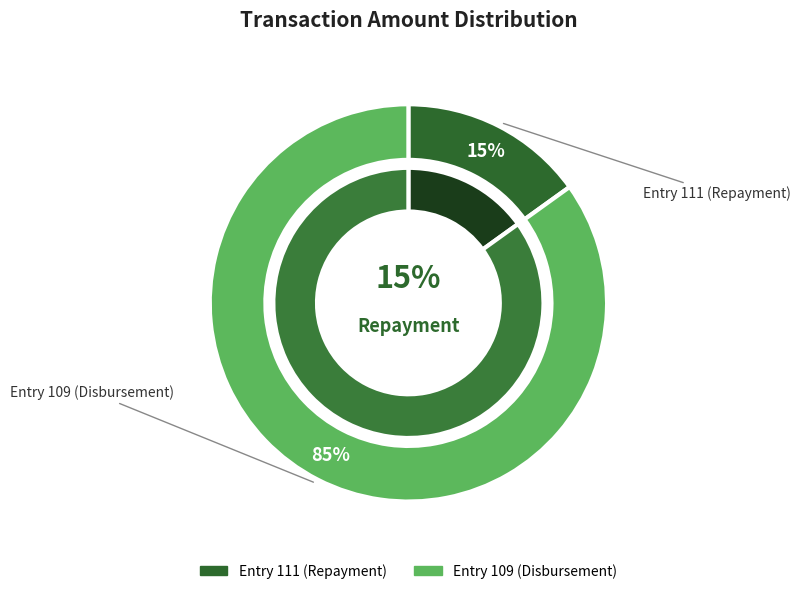

To the nearest percent, what is the combined percentage of Entry 109 (Disbursement) and Entry 111 (Repayment)?

100%